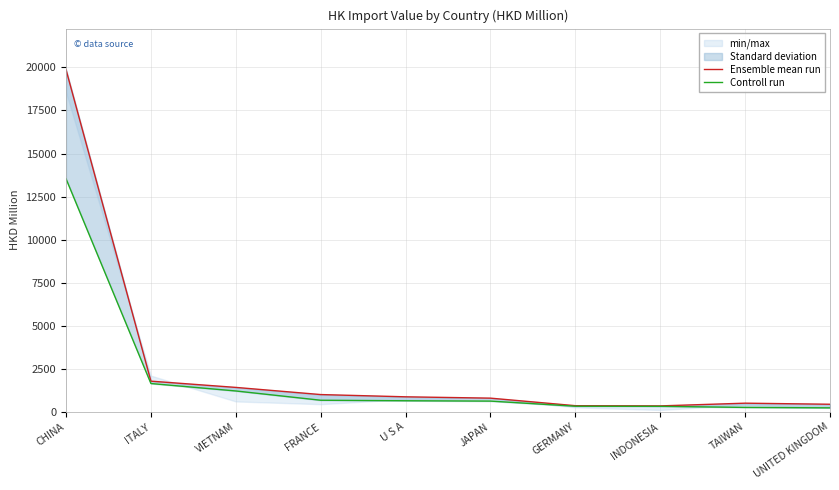

What is the sum of all Ensemble mean run values?

27414.6